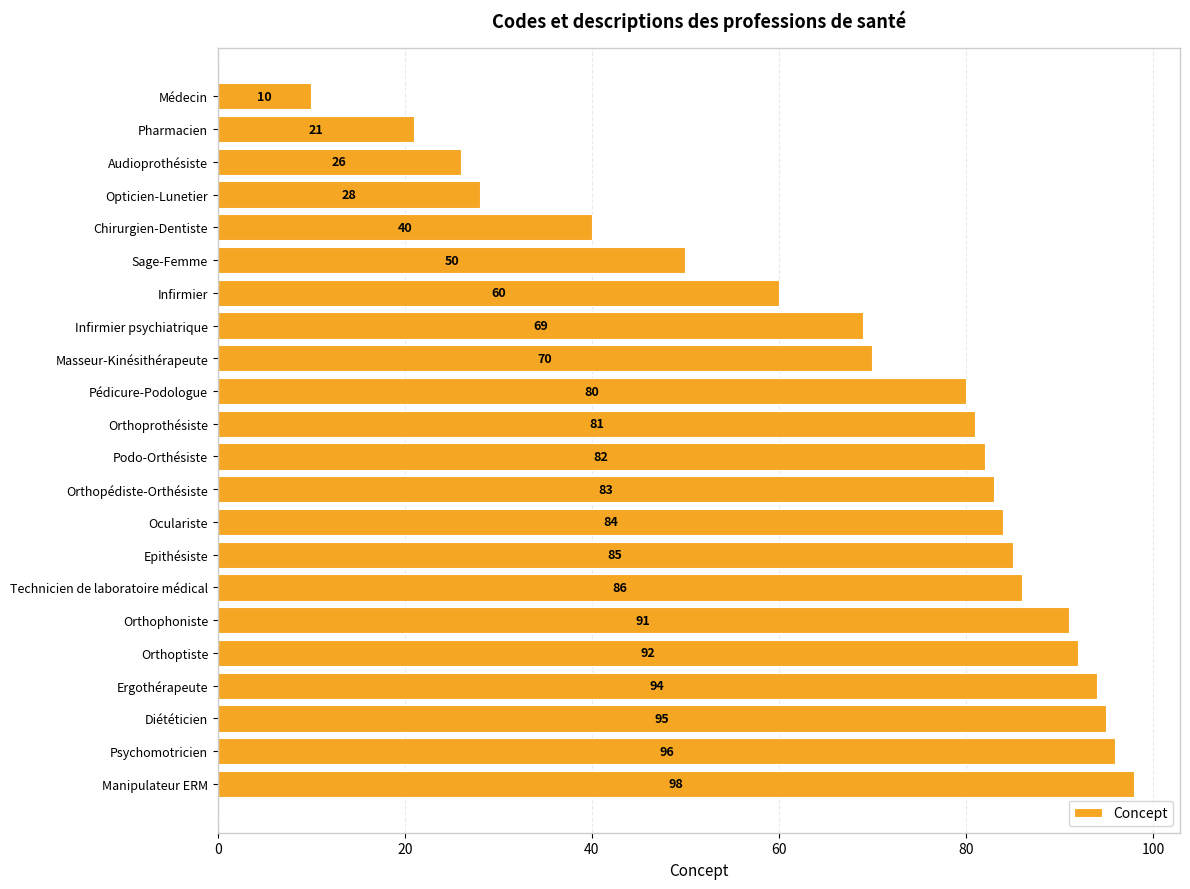

Rank the categories by value from highest to lowest.

Manipulateur ERM, Psychomotricien, Diététicien, Ergothérapeute, Orthoptiste, Orthophoniste, Technicien de laboratoire médical, Epithésiste, Oculariste, Orthopédiste-Orthésiste, Podo-Orthésiste, Orthoprothésiste, Pédicure-Podologue, Masseur-Kinésithérapeute, Infirmier psychiatrique, Infirmier, Sage-Femme, Chirurgien-Dentiste, Opticien-Lunetier, Audioprothésiste, Pharmacien, Médecin